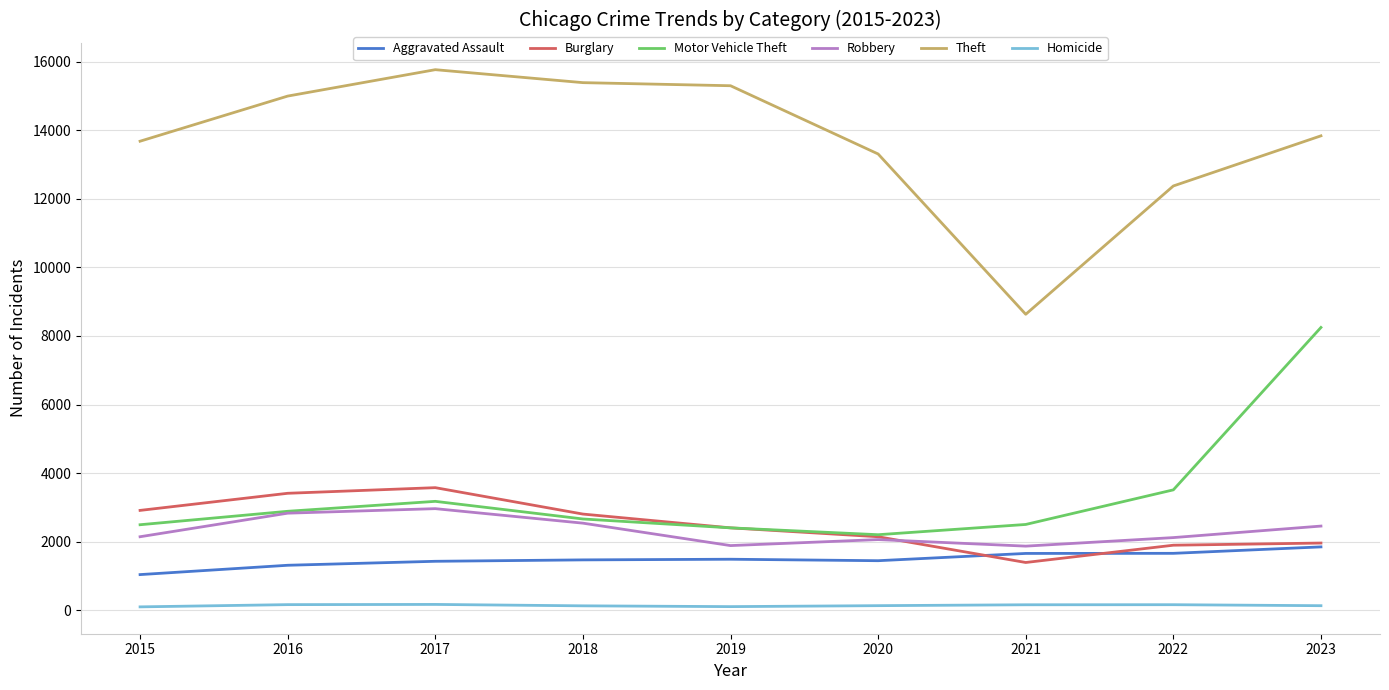

Which series has the widest spread of values?

Theft